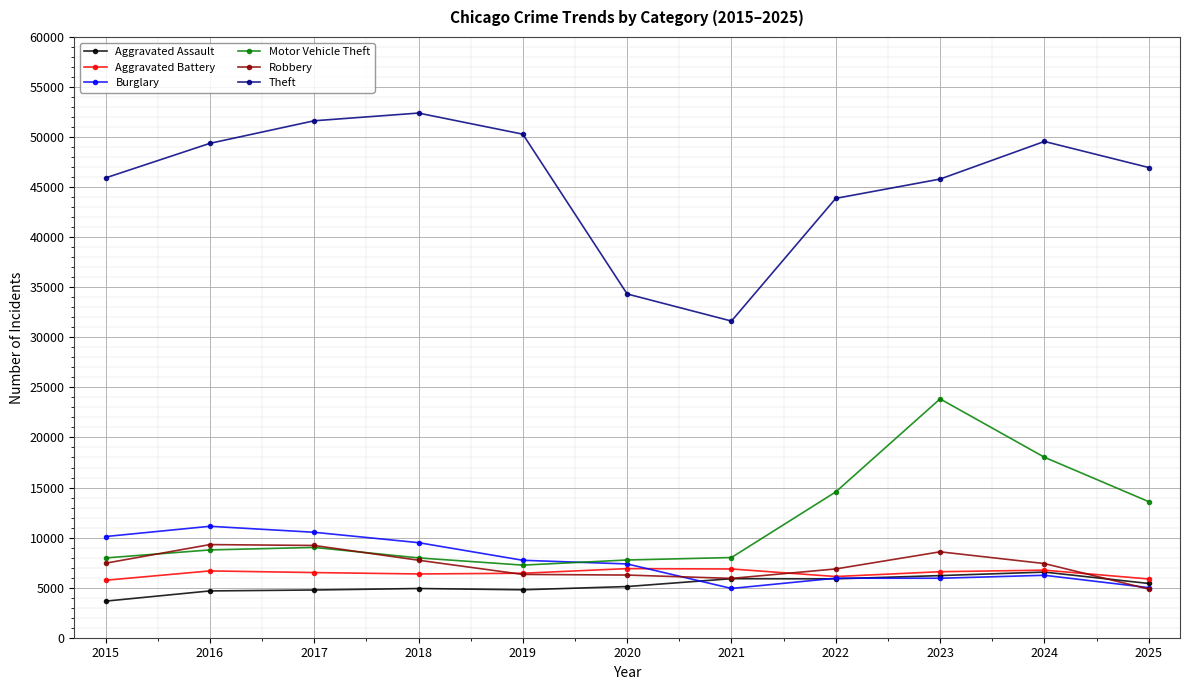

What is the approximate value of Motor Vehicle Theft at 2020, to the nearest 10?

7760